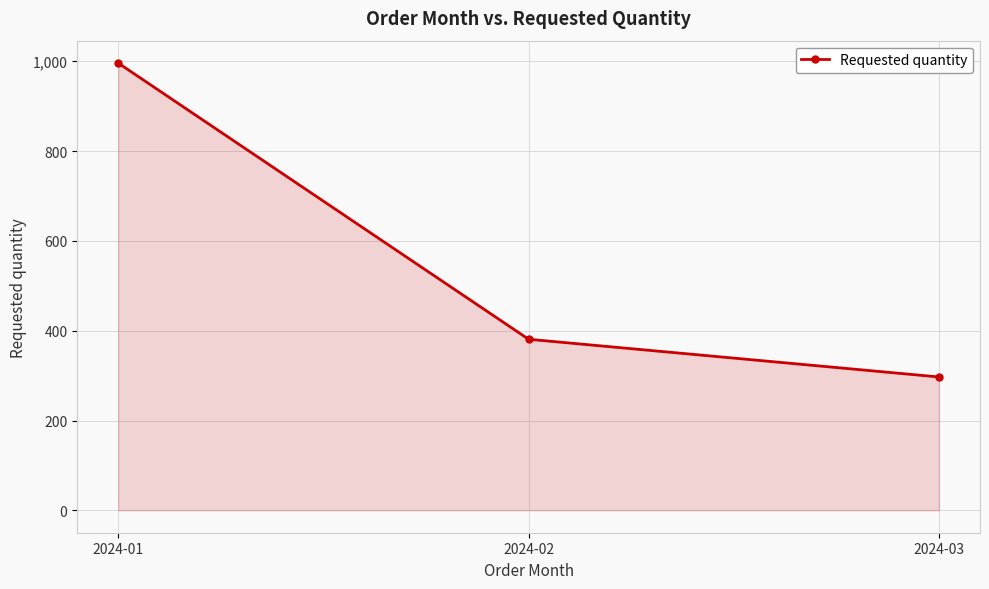

What is the minimum value shown in the chart?

297